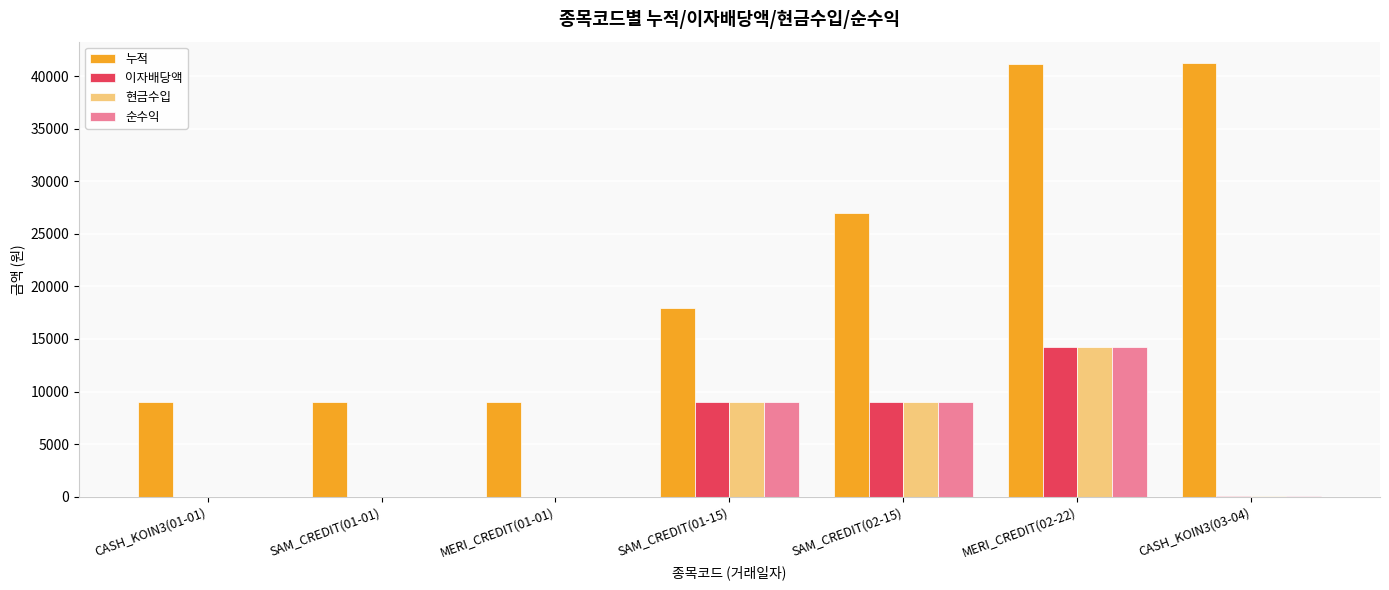

Which series has the largest total across all categories?

누적